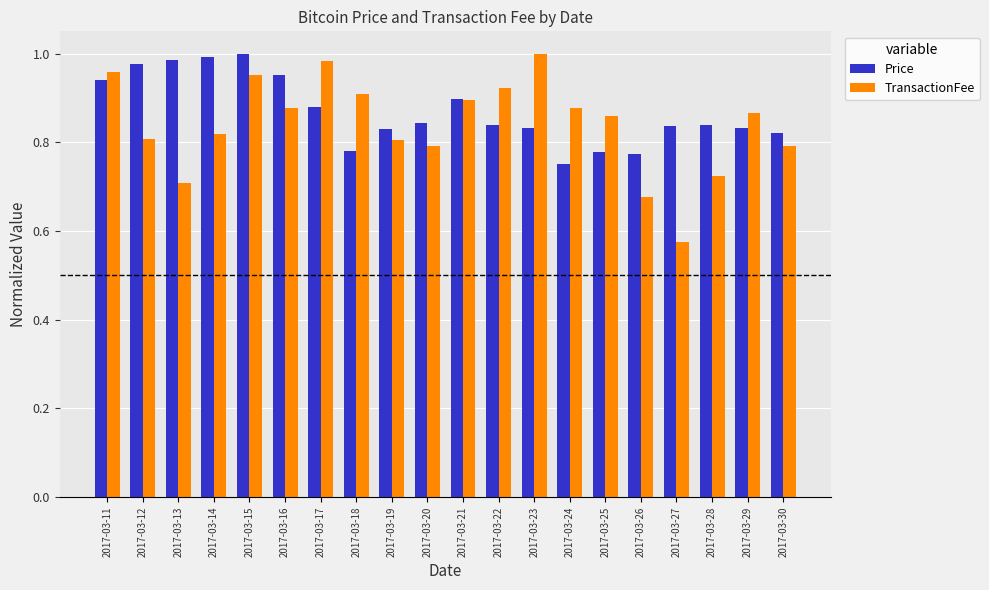

True or false: Price has a value of 0.8 at 2017-03-24.

True